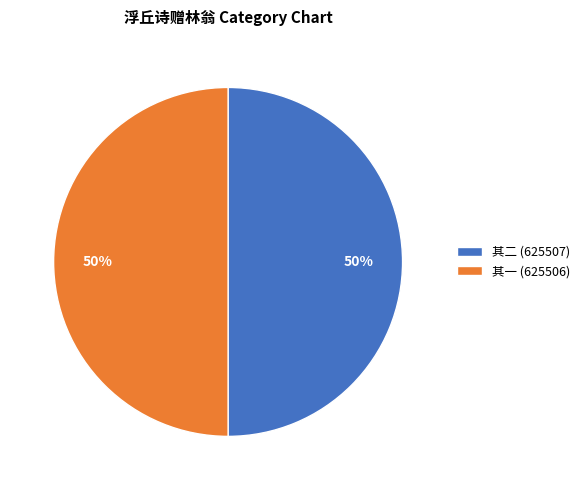

What percentage is the 其二 (625507) slice, to the nearest percent?

50%